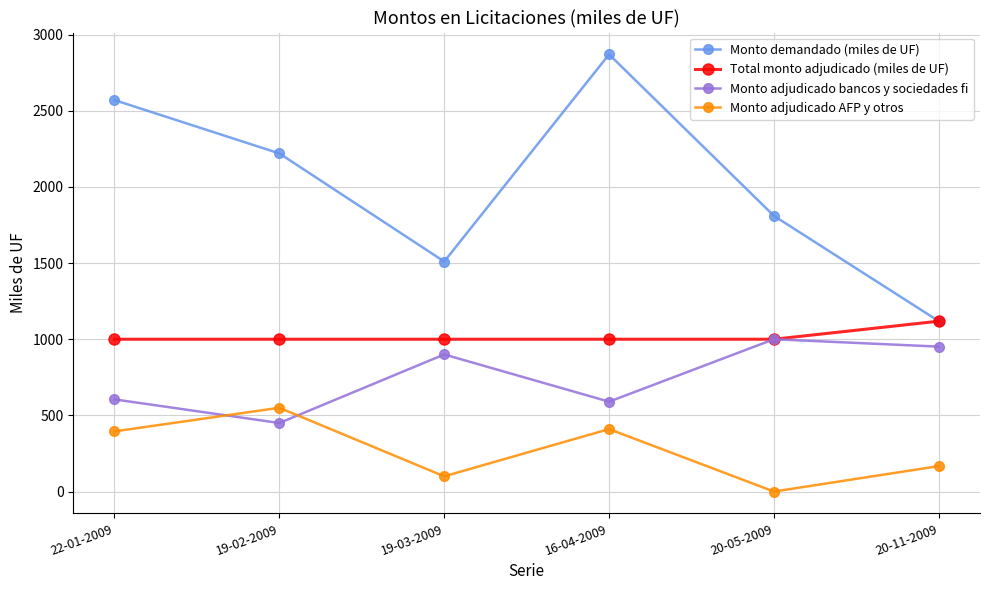

At which category does the chart reach its peak across all series?

16-04-2009